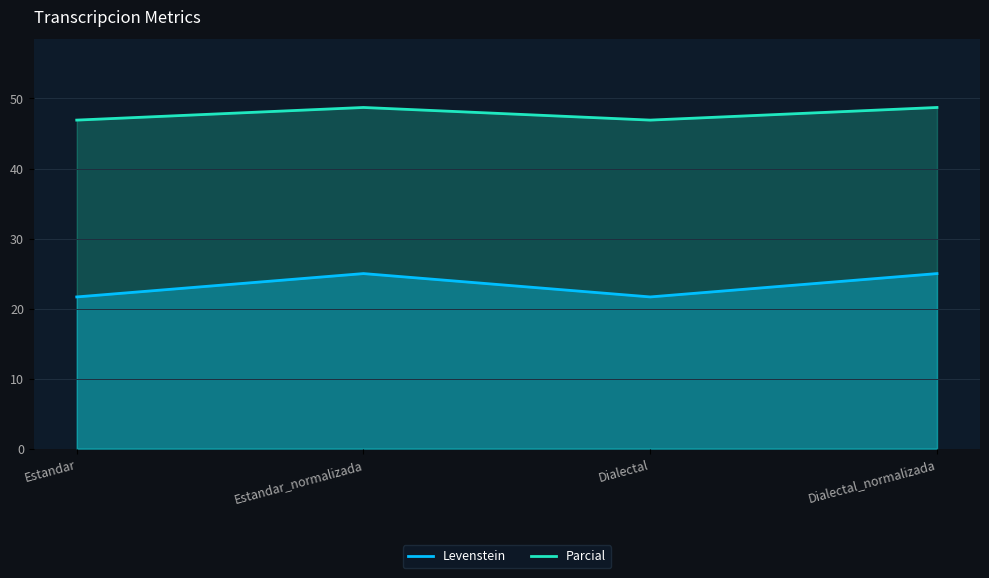

True or false: Parcial has a value of 23.6 at Dialectal.

False